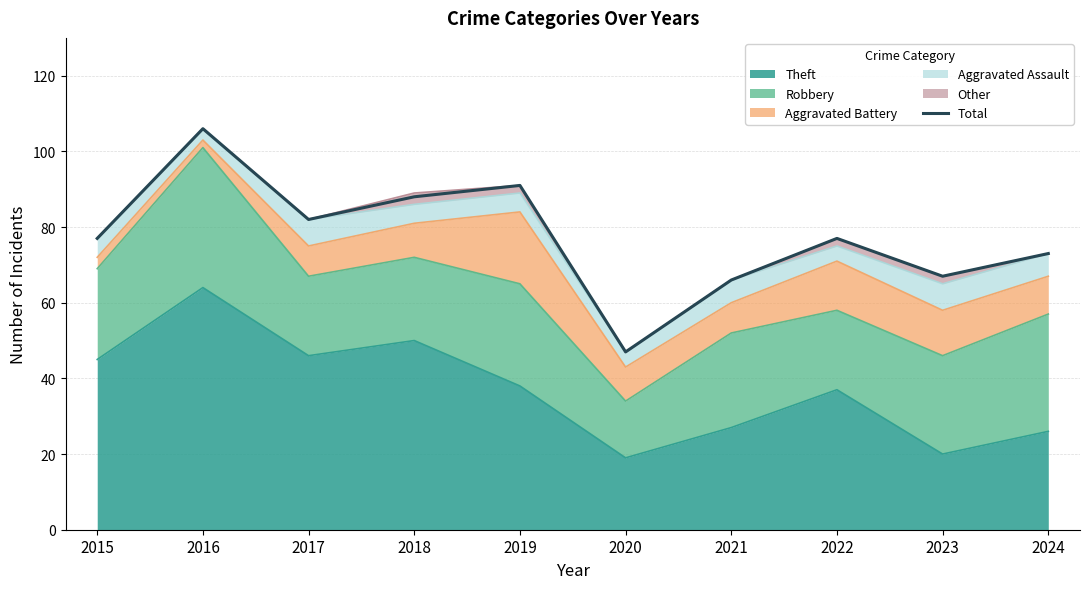

What is the difference between the maximum and minimum values?

59